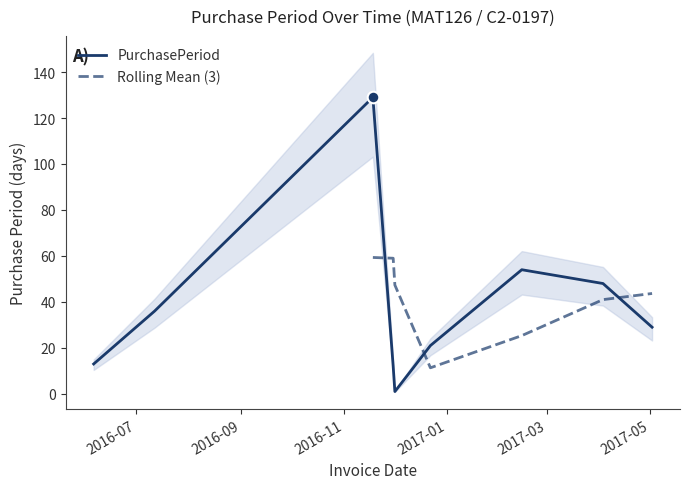

Which has a higher value, 2016-11-30 or 2017-04-03?

2017-04-03